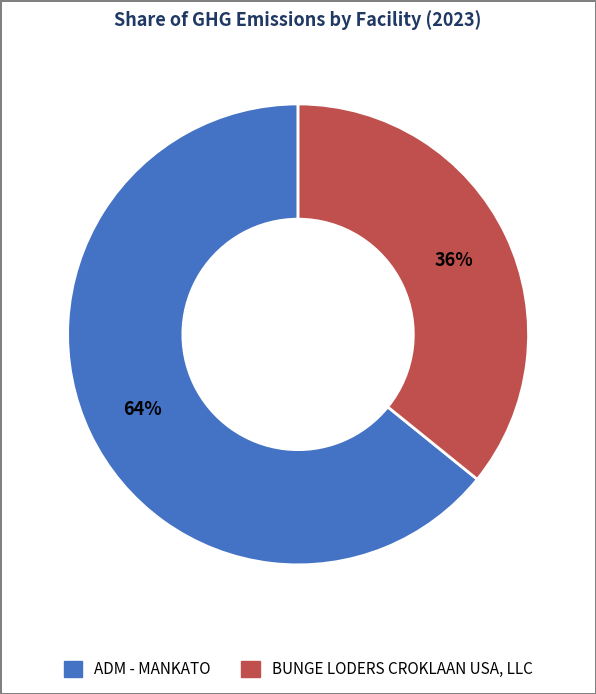

How many slices are in this pie chart?

2